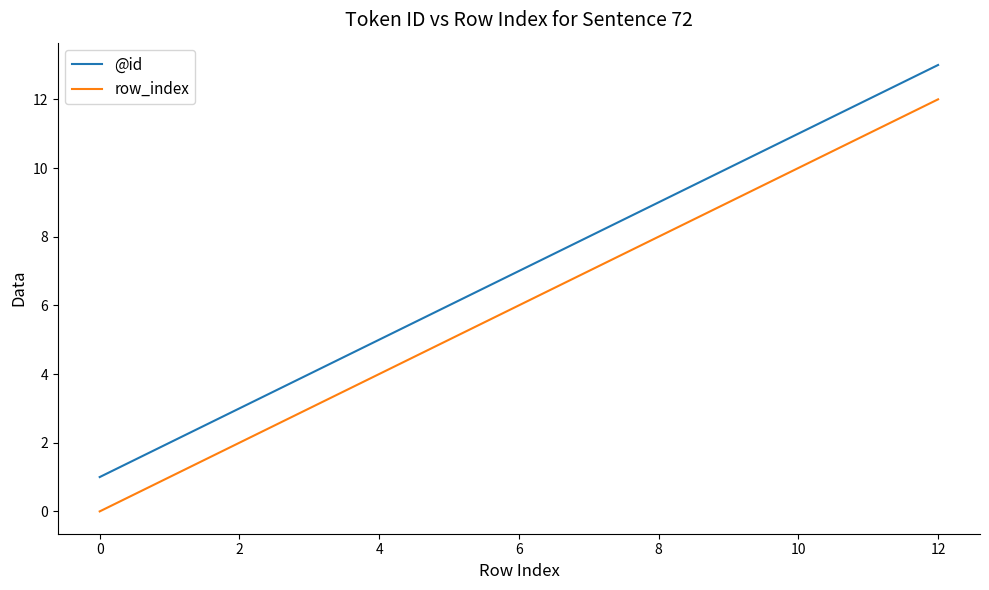

Which series has the largest total across all categories?

@id